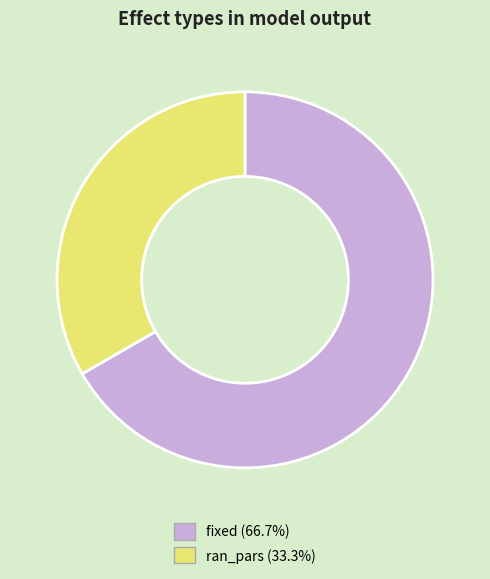

Approximately how many times larger is the value at ran_pars compared to fixed?

0.5